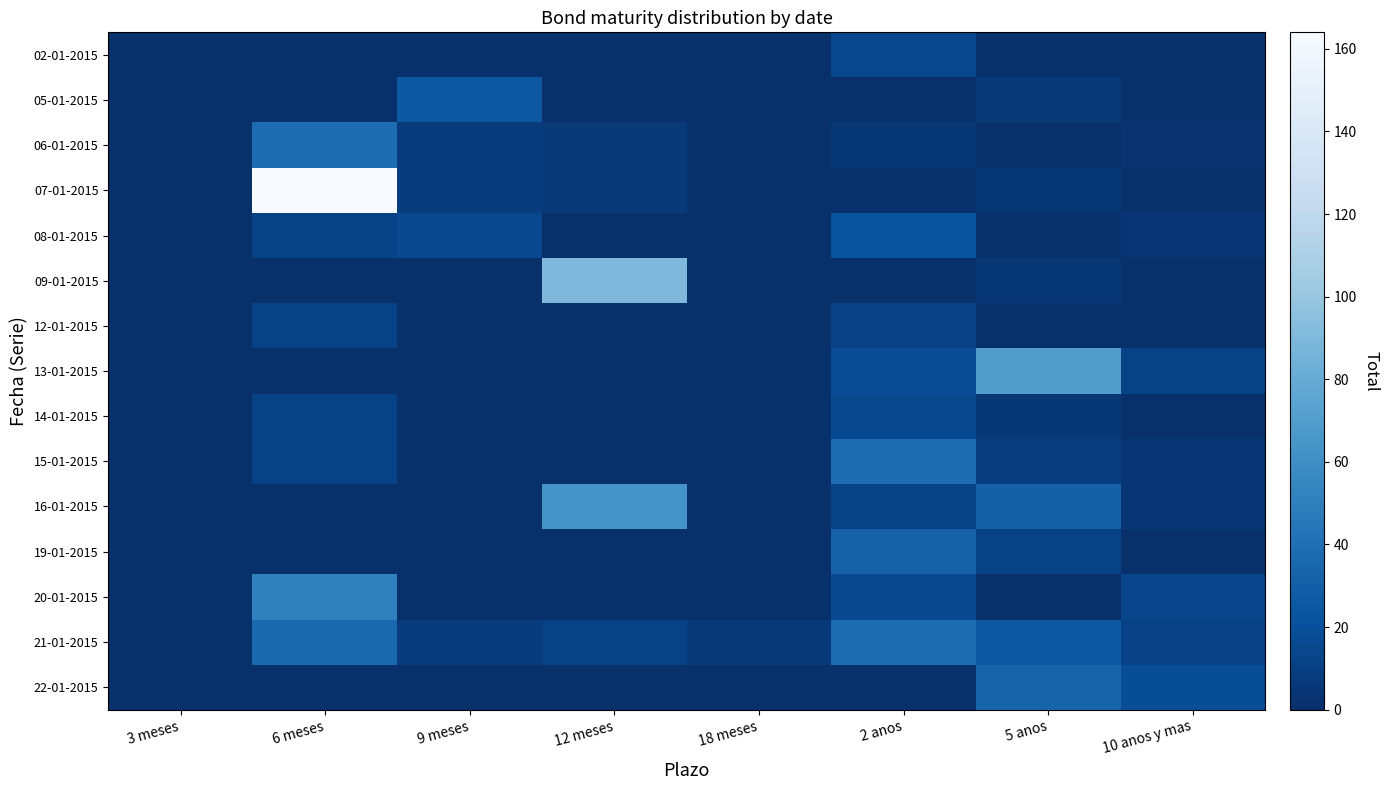

Reading left to right, list all the values displayed in this chart.

02-01-2015: 3 meses=0	6 meses=0	9 meses=0	12 meses=0	18 meses=0	2 anos=15	5 anos=0	10 anos y mas=0
05-01-2015: 3 meses=0	6 meses=0	9 meses=25	12 meses=0	18 meses=0	2 anos=0	5 anos=7	10 anos y mas=0
06-01-2015: 3 meses=0	6 meses=38	9 meses=8	12 meses=6	18 meses=0	2 anos=5	5 anos=0	10 anos y mas=2
07-01-2015: 3 meses=0	6 meses=164	9 meses=8	12 meses=6	18 meses=0	2 anos=0	5 anos=5	10 anos y mas=0
08-01-2015: 3 meses=0	6 meses=12	9 meses=16	12 meses=0	18 meses=0	2 anos=22	5 anos=0	10 anos y mas=4
09-01-2015: 3 meses=0	6 meses=0	9 meses=0	12 meses=90	18 meses=0	2 anos=0	5 anos=5	10 anos y mas=0
12-01-2015: 3 meses=0	6 meses=12	9 meses=0	12 meses=0	18 meses=0	2 anos=11	5 anos=0	10 anos y mas=0
13-01-2015: 3 meses=0	6 meses=0	9 meses=0	12 meses=0	18 meses=0	2 anos=18	5 anos=70	10 anos y mas=12
14-01-2015: 3 meses=0	6 meses=12	9 meses=0	12 meses=0	18 meses=0	2 anos=16	5 anos=5	10 anos y mas=0
15-01-2015: 3 meses=0	6 meses=12	9 meses=0	12 meses=0	18 meses=0	2 anos=39	5 anos=9	10 anos y mas=4
16-01-2015: 3 meses=0	6 meses=0	9 meses=0	12 meses=63	18 meses=0	2 anos=12	5 anos=31	10 anos y mas=4
19-01-2015: 3 meses=0	6 meses=0	9 meses=0	12 meses=0	18 meses=0	2 anos=32	5 anos=12	10 anos y mas=0
20-01-2015: 3 meses=0	6 meses=51	9 meses=0	12 meses=0	18 meses=0	2 anos=16	5 anos=0	10 anos y mas=14
21-01-2015: 3 meses=0	6 meses=36	9 meses=8	12 meses=12	18 meses=6	2 anos=39	5 anos=25	10 anos y mas=11
22-01-2015: 3 meses=0	6 meses=0	9 meses=0	12 meses=0	18 meses=0	2 anos=0	5 anos=33	10 anos y mas=19